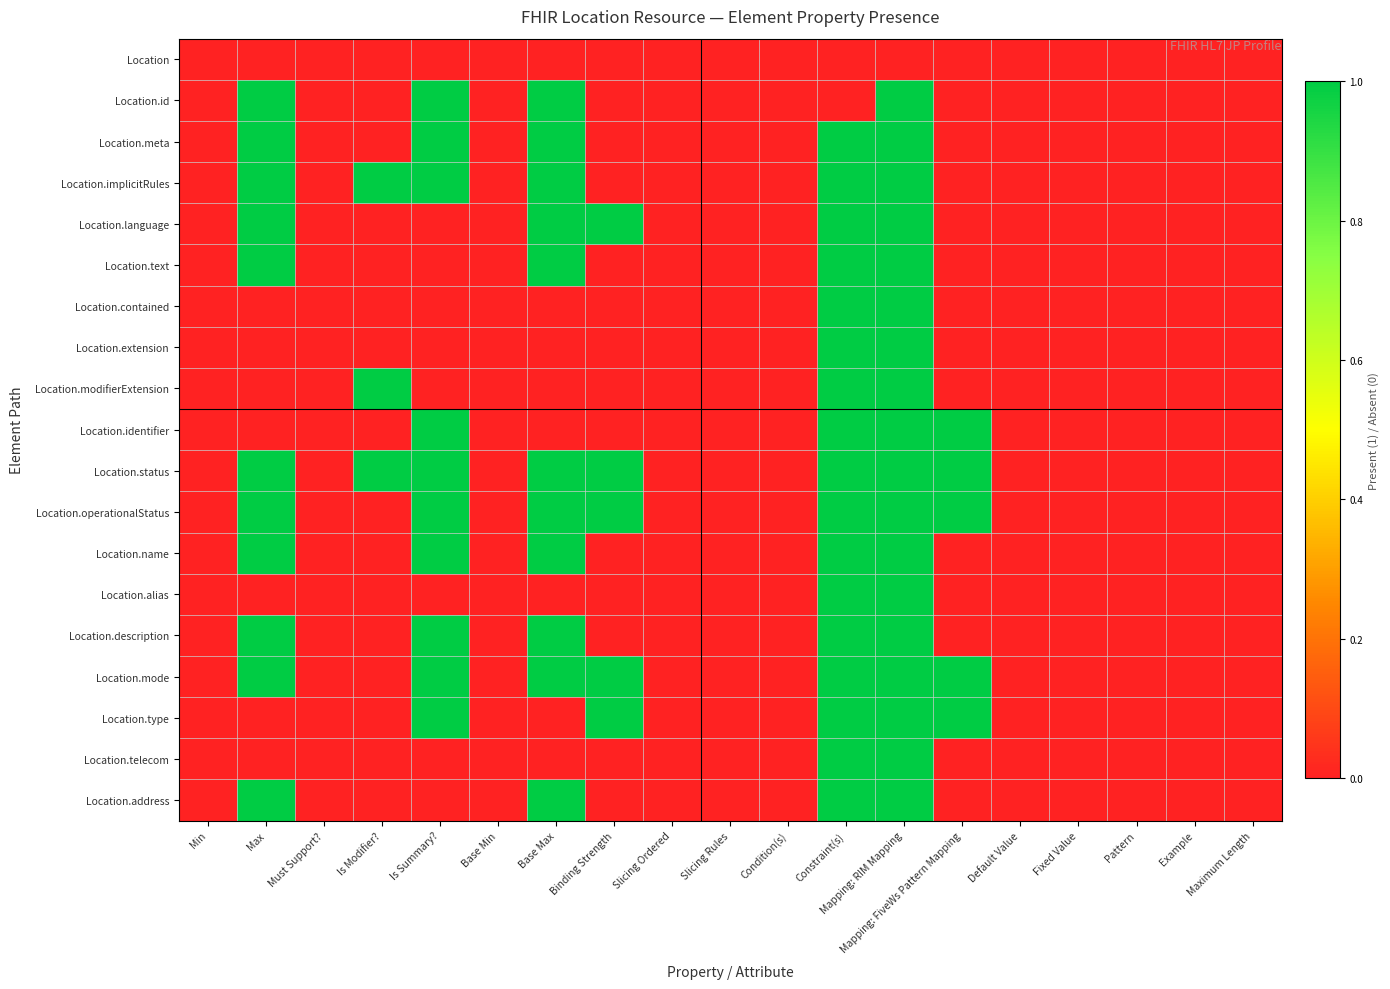

Reading right to left, transcribe all the data shown in this chart.

Location: Maximum Length=0	Example=0	Pattern=0	Fixed Value=0	Default Value=0	Mapping: FiveWs Pattern Mapping=0	Mapping: RIM Mapping=0	Constraint(s)=0	Condition(s)=0	Slicing Rules=0	Slicing Ordered=0	Binding Strength=0	Base Max=0	Base Min=0	Is Summary?=0	Is Modifier?=0	Must Support?=0	Max=0	Min=0
Location.id: Maximum Length=0	Example=0	Pattern=0	Fixed Value=0	Default Value=0	Mapping: FiveWs Pattern Mapping=0	Mapping: RIM Mapping=1	Constraint(s)=0	Condition(s)=0	Slicing Rules=0	Slicing Ordered=0	Binding Strength=0	Base Max=1	Base Min=0	Is Summary?=1	Is Modifier?=0	Must Support?=0	Max=1	Min=0
Location.meta: Maximum Length=0	Example=0	Pattern=0	Fixed Value=0	Default Value=0	Mapping: FiveWs Pattern Mapping=0	Mapping: RIM Mapping=1	Constraint(s)=1	Condition(s)=0	Slicing Rules=0	Slicing Ordered=0	Binding Strength=0	Base Max=1	Base Min=0	Is Summary?=1	Is Modifier?=0	Must Support?=0	Max=1	Min=0
Location.implicitRules: Maximum Length=0	Example=0	Pattern=0	Fixed Value=0	Default Value=0	Mapping: FiveWs Pattern Mapping=0	Mapping: RIM Mapping=1	Constraint(s)=1	Condition(s)=0	Slicing Rules=0	Slicing Ordered=0	Binding Strength=0	Base Max=1	Base Min=0	Is Summary?=1	Is Modifier?=1	Must Support?=0	Max=1	Min=0
Location.language: Maximum Length=0	Example=0	Pattern=0	Fixed Value=0	Default Value=0	Mapping: FiveWs Pattern Mapping=0	Mapping: RIM Mapping=1	Constraint(s)=1	Condition(s)=0	Slicing Rules=0	Slicing Ordered=0	Binding Strength=1	Base Max=1	Base Min=0	Is Summary?=0	Is Modifier?=0	Must Support?=0	Max=1	Min=0
Location.text: Maximum Length=0	Example=0	Pattern=0	Fixed Value=0	Default Value=0	Mapping: FiveWs Pattern Mapping=0	Mapping: RIM Mapping=1	Constraint(s)=1	Condition(s)=0	Slicing Rules=0	Slicing Ordered=0	Binding Strength=0	Base Max=1	Base Min=0	Is Summary?=0	Is Modifier?=0	Must Support?=0	Max=1	Min=0
Location.contained: Maximum Length=0	Example=0	Pattern=0	Fixed Value=0	Default Value=0	Mapping: FiveWs Pattern Mapping=0	Mapping: RIM Mapping=1	Constraint(s)=1	Condition(s)=0	Slicing Rules=0	Slicing Ordered=0	Binding Strength=0	Base Max=0	Base Min=0	Is Summary?=0	Is Modifier?=0	Must Support?=0	Max=0	Min=0
Location.extension: Maximum Length=0	Example=0	Pattern=0	Fixed Value=0	Default Value=0	Mapping: FiveWs Pattern Mapping=0	Mapping: RIM Mapping=1	Constraint(s)=1	Condition(s)=0	Slicing Rules=0	Slicing Ordered=0	Binding Strength=0	Base Max=0	Base Min=0	Is Summary?=0	Is Modifier?=0	Must Support?=0	Max=0	Min=0
Location.modifierExtension: Maximum Length=0	Example=0	Pattern=0	Fixed Value=0	Default Value=0	Mapping: FiveWs Pattern Mapping=0	Mapping: RIM Mapping=1	Constraint(s)=1	Condition(s)=0	Slicing Rules=0	Slicing Ordered=0	Binding Strength=0	Base Max=0	Base Min=0	Is Summary?=0	Is Modifier?=1	Must Support?=0	Max=0	Min=0
Location.identifier: Maximum Length=0	Example=0	Pattern=0	Fixed Value=0	Default Value=0	Mapping: FiveWs Pattern Mapping=1	Mapping: RIM Mapping=1	Constraint(s)=1	Condition(s)=0	Slicing Rules=0	Slicing Ordered=0	Binding Strength=0	Base Max=0	Base Min=0	Is Summary?=1	Is Modifier?=0	Must Support?=0	Max=0	Min=0
Location.status: Maximum Length=0	Example=0	Pattern=0	Fixed Value=0	Default Value=0	Mapping: FiveWs Pattern Mapping=1	Mapping: RIM Mapping=1	Constraint(s)=1	Condition(s)=0	Slicing Rules=0	Slicing Ordered=0	Binding Strength=1	Base Max=1	Base Min=0	Is Summary?=1	Is Modifier?=1	Must Support?=0	Max=1	Min=0
Location.operationalStatus: Maximum Length=0	Example=0	Pattern=0	Fixed Value=0	Default Value=0	Mapping: FiveWs Pattern Mapping=1	Mapping: RIM Mapping=1	Constraint(s)=1	Condition(s)=0	Slicing Rules=0	Slicing Ordered=0	Binding Strength=1	Base Max=1	Base Min=0	Is Summary?=1	Is Modifier?=0	Must Support?=0	Max=1	Min=0
Location.name: Maximum Length=0	Example=0	Pattern=0	Fixed Value=0	Default Value=0	Mapping: FiveWs Pattern Mapping=0	Mapping: RIM Mapping=1	Constraint(s)=1	Condition(s)=0	Slicing Rules=0	Slicing Ordered=0	Binding Strength=0	Base Max=1	Base Min=0	Is Summary?=1	Is Modifier?=0	Must Support?=0	Max=1	Min=0
Location.alias: Maximum Length=0	Example=0	Pattern=0	Fixed Value=0	Default Value=0	Mapping: FiveWs Pattern Mapping=0	Mapping: RIM Mapping=1	Constraint(s)=1	Condition(s)=0	Slicing Rules=0	Slicing Ordered=0	Binding Strength=0	Base Max=0	Base Min=0	Is Summary?=0	Is Modifier?=0	Must Support?=0	Max=0	Min=0
Location.description: Maximum Length=0	Example=0	Pattern=0	Fixed Value=0	Default Value=0	Mapping: FiveWs Pattern Mapping=0	Mapping: RIM Mapping=1	Constraint(s)=1	Condition(s)=0	Slicing Rules=0	Slicing Ordered=0	Binding Strength=0	Base Max=1	Base Min=0	Is Summary?=1	Is Modifier?=0	Must Support?=0	Max=1	Min=0
Location.mode: Maximum Length=0	Example=0	Pattern=0	Fixed Value=0	Default Value=0	Mapping: FiveWs Pattern Mapping=1	Mapping: RIM Mapping=1	Constraint(s)=1	Condition(s)=0	Slicing Rules=0	Slicing Ordered=0	Binding Strength=1	Base Max=1	Base Min=0	Is Summary?=1	Is Modifier?=0	Must Support?=0	Max=1	Min=0
Location.type: Maximum Length=0	Example=0	Pattern=0	Fixed Value=0	Default Value=0	Mapping: FiveWs Pattern Mapping=1	Mapping: RIM Mapping=1	Constraint(s)=1	Condition(s)=0	Slicing Rules=0	Slicing Ordered=0	Binding Strength=1	Base Max=0	Base Min=0	Is Summary?=1	Is Modifier?=0	Must Support?=0	Max=0	Min=0
Location.telecom: Maximum Length=0	Example=0	Pattern=0	Fixed Value=0	Default Value=0	Mapping: FiveWs Pattern Mapping=0	Mapping: RIM Mapping=1	Constraint(s)=1	Condition(s)=0	Slicing Rules=0	Slicing Ordered=0	Binding Strength=0	Base Max=0	Base Min=0	Is Summary?=0	Is Modifier?=0	Must Support?=0	Max=0	Min=0
Location.address: Maximum Length=0	Example=0	Pattern=0	Fixed Value=0	Default Value=0	Mapping: FiveWs Pattern Mapping=0	Mapping: RIM Mapping=1	Constraint(s)=1	Condition(s)=0	Slicing Rules=0	Slicing Ordered=0	Binding Strength=0	Base Max=1	Base Min=0	Is Summary?=0	Is Modifier?=0	Must Support?=0	Max=1	Min=0